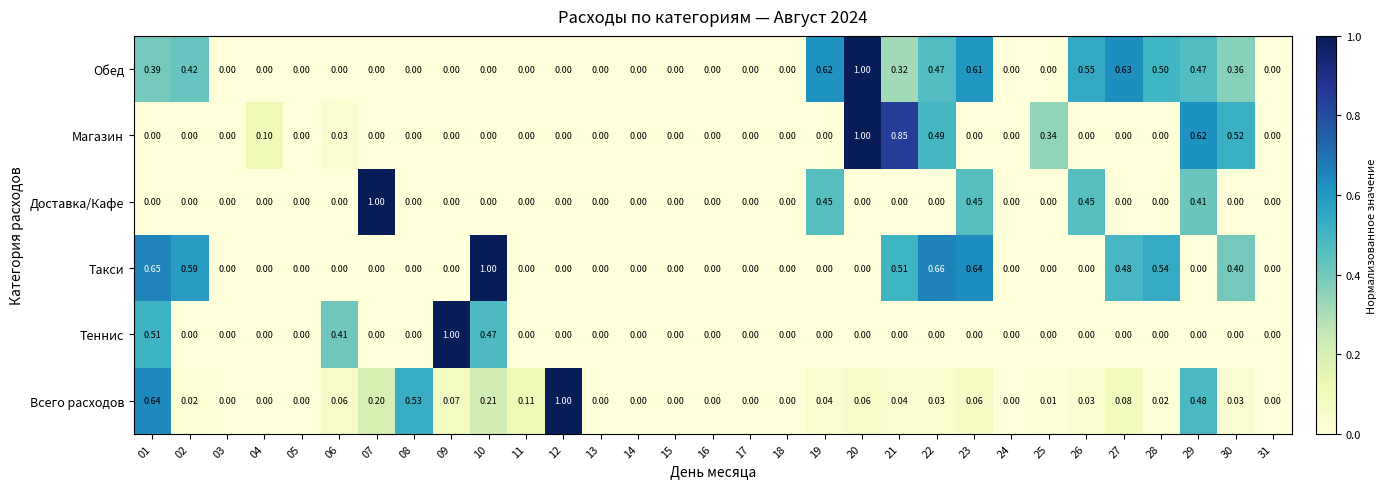

Which series has the largest total across all categories?

Обед